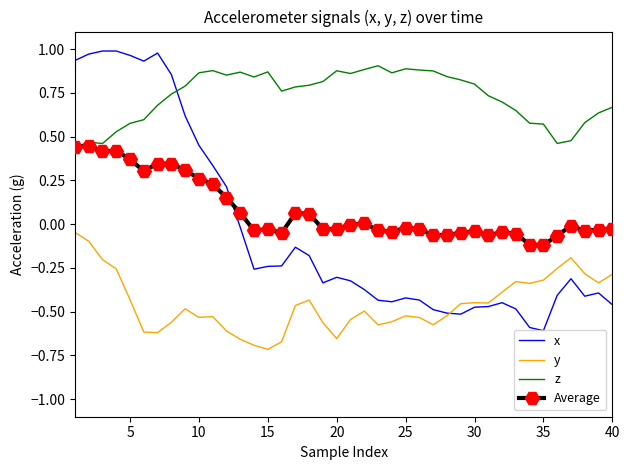

True or false: y and z intersect in this chart.

False